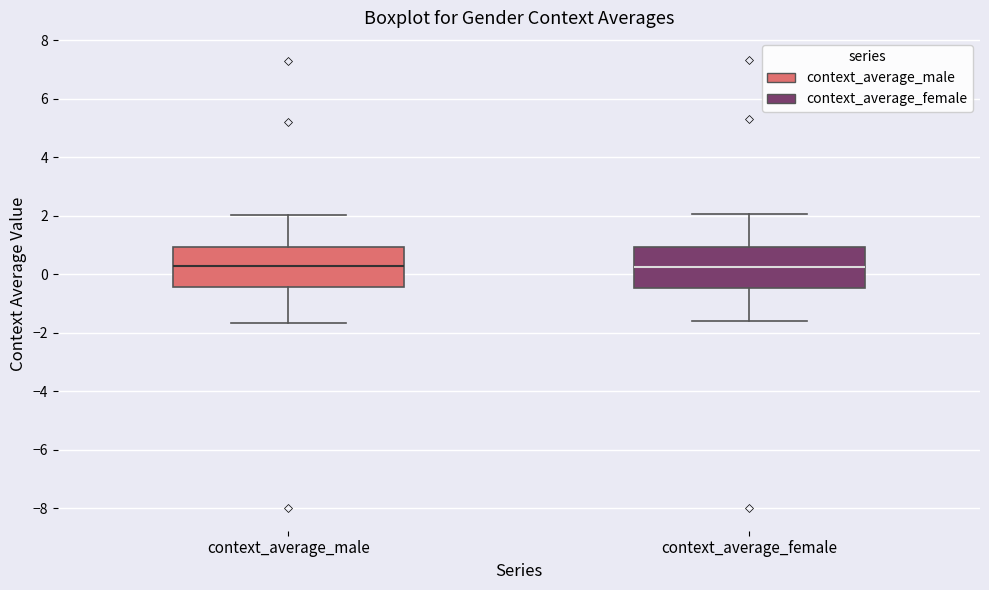

Reading left to right, read every box against the y-axis: the position of its median line, the range the box covers, and the ends of its whiskers. The values are not printed on the chart, so give them approximately, as read against the axis.

context_average_male: median 0.2, box -0.4 to 1.0, whiskers -1.6 to 2.0
context_average_female: median 0.2, box -0.4 to 1.0, whiskers -1.6 to 2.0